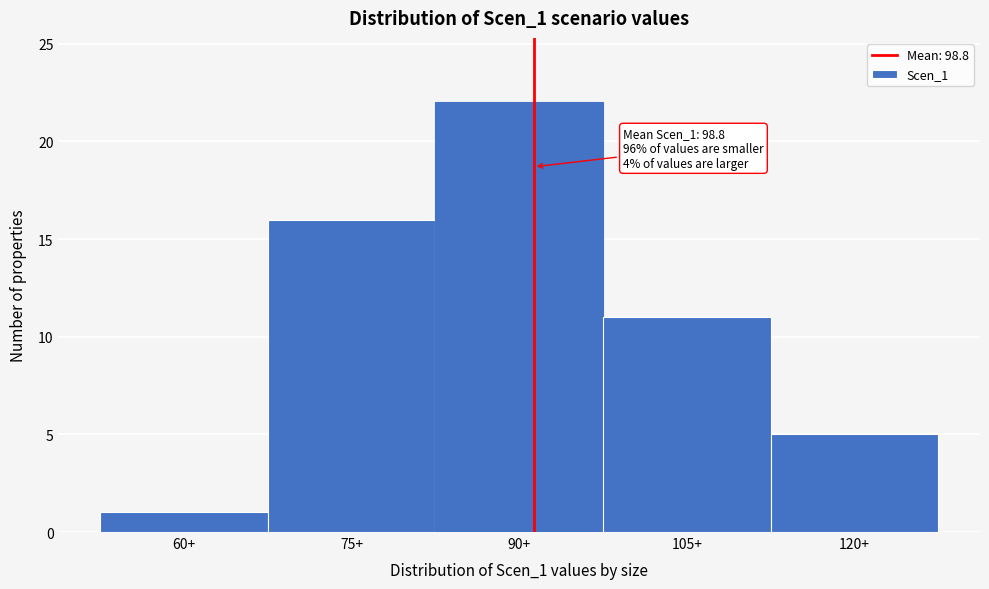

Reading left to right, what are all the values shown in this chart?

1	16	22	11	5